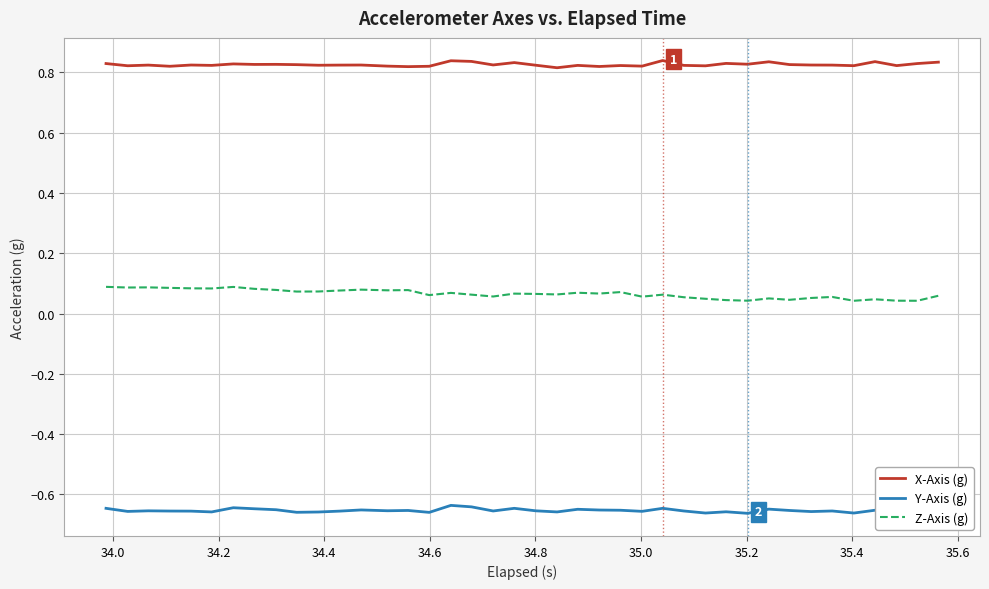

In X-Axis (g), how many points are higher than both neighbors (excluding endpoints)?

13